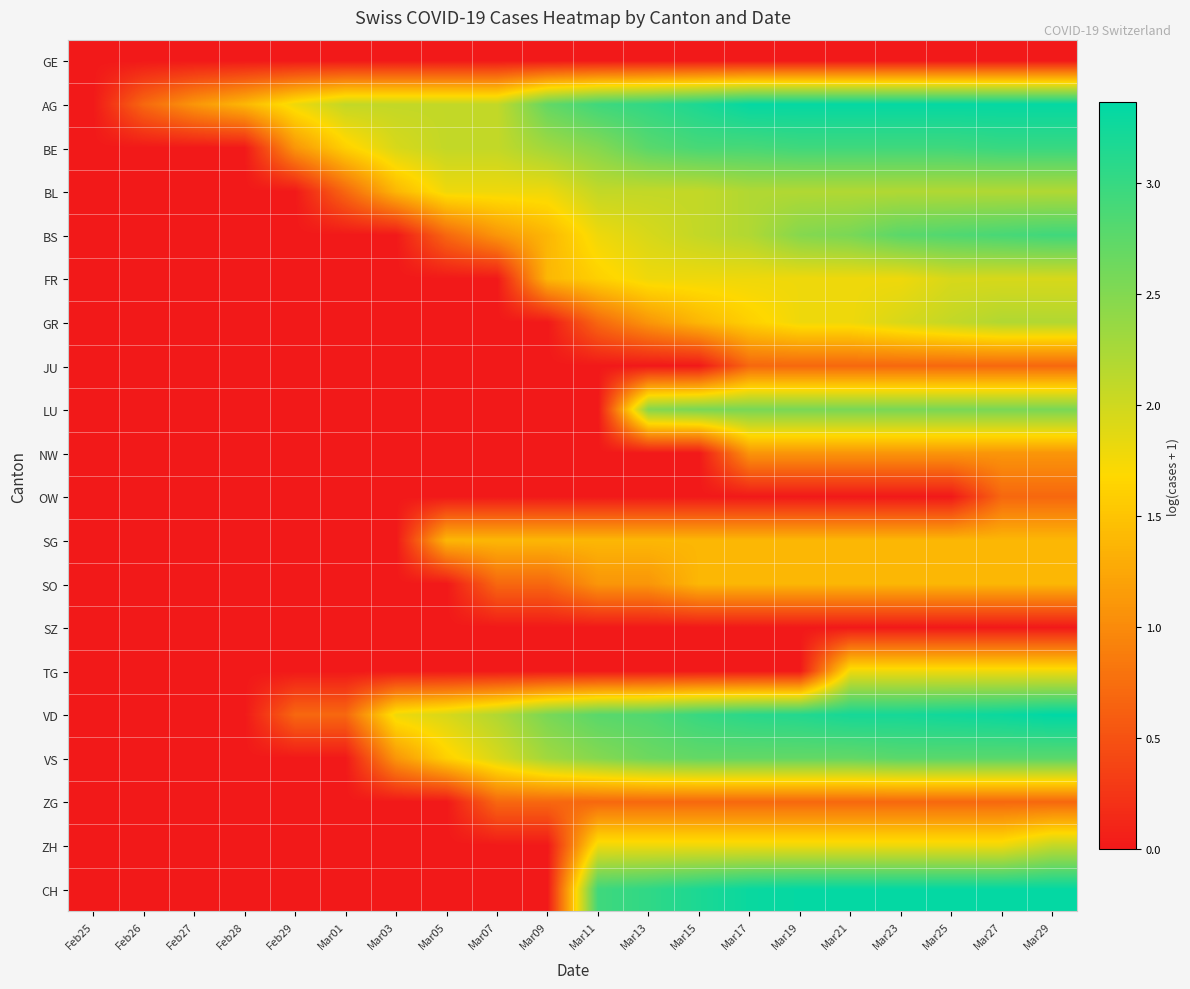

What is the total value across all series at Mar13?

28.7